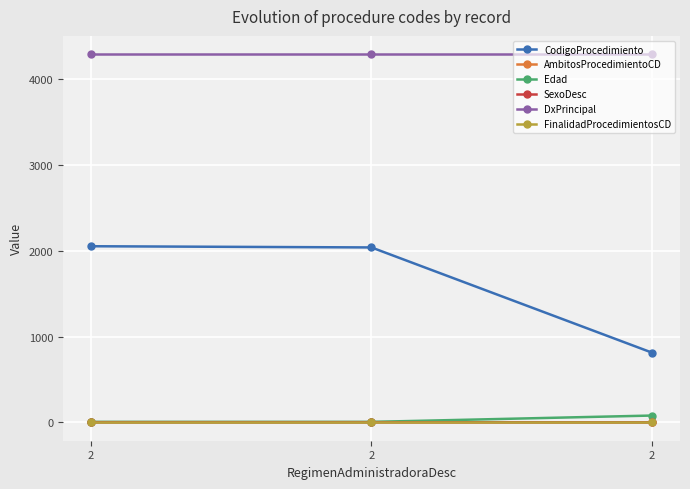

Between 2 and 2, which is larger?

2